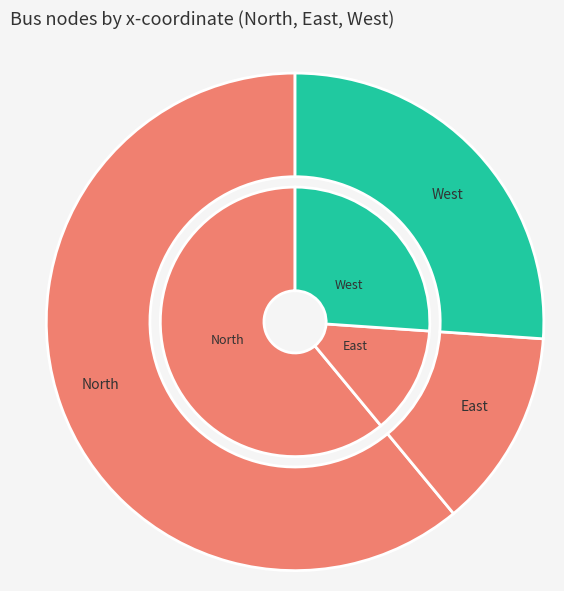

Count the number of slices in the pie.

3